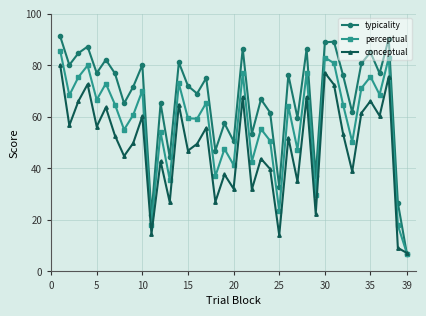

After their last crossing, which series has the higher values: perceptual or conceptual?

conceptual